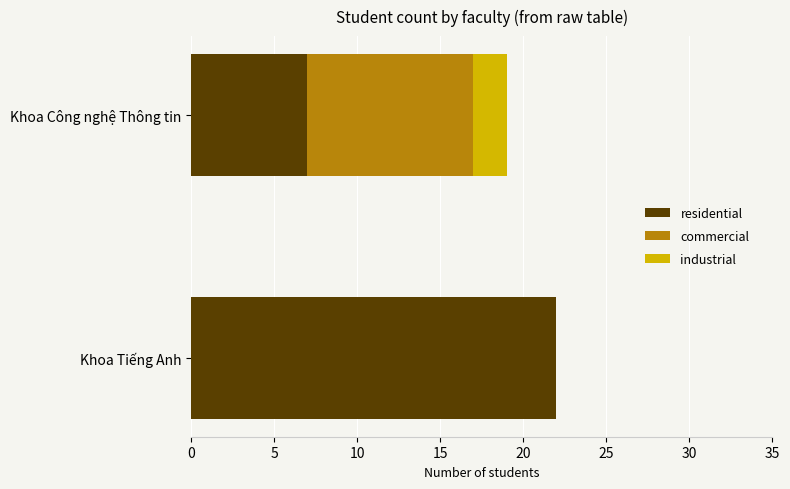

At which category is the sum across all series the highest?

Khoa Tiếng Anh